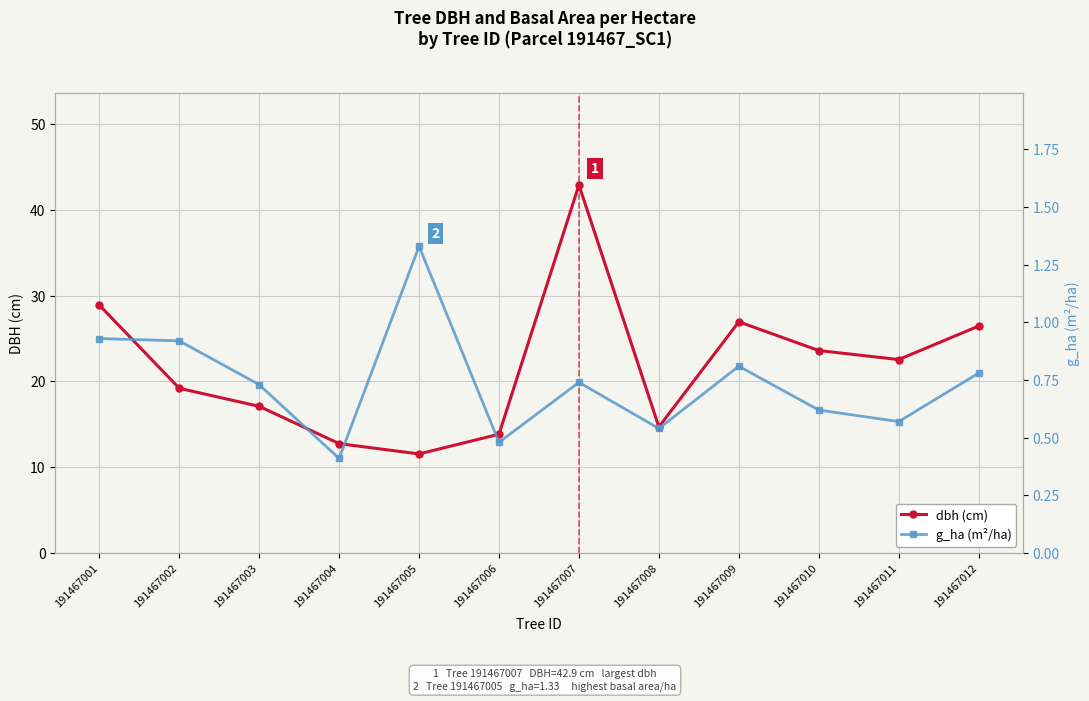

How many values in the dbh (cm) series are below 22?

6